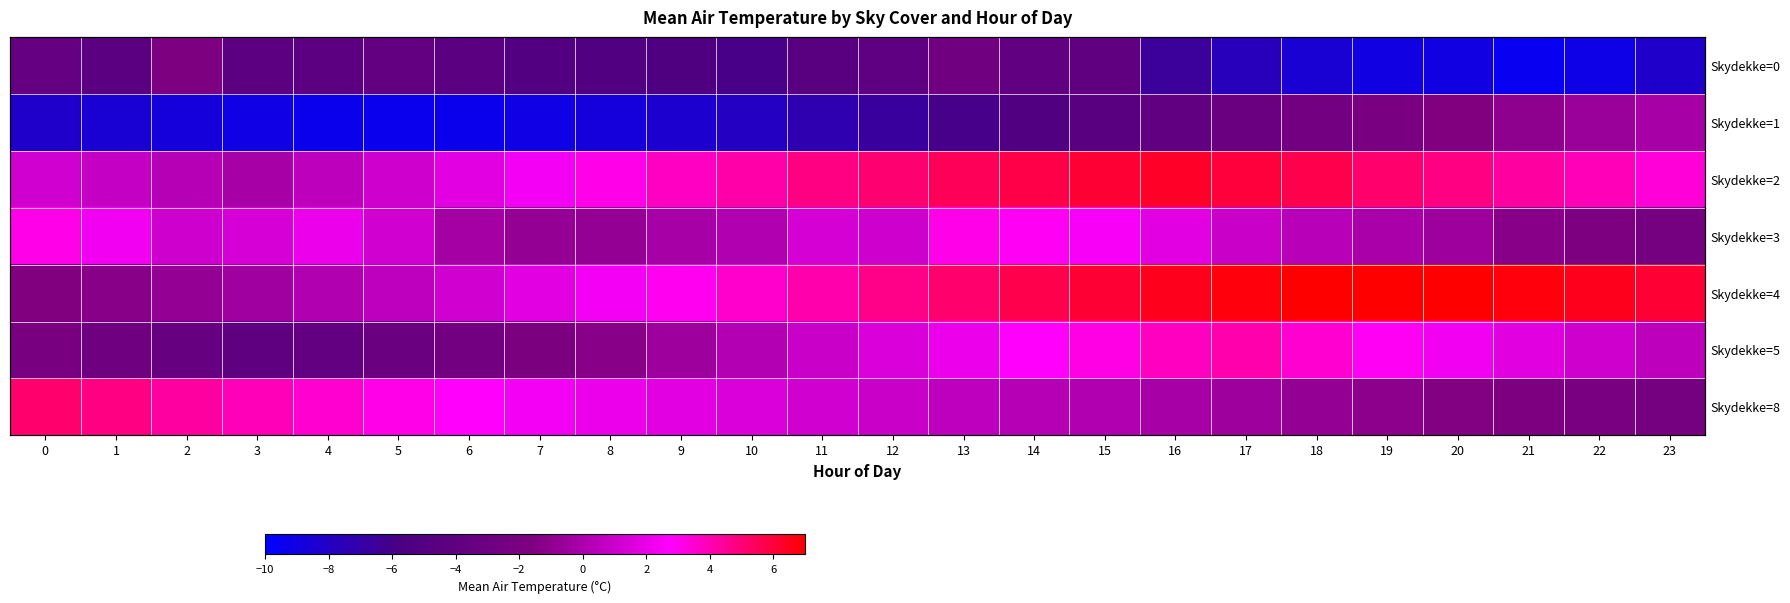

The value of Skydekke=1 at 4 is -12.9. True or false?

False